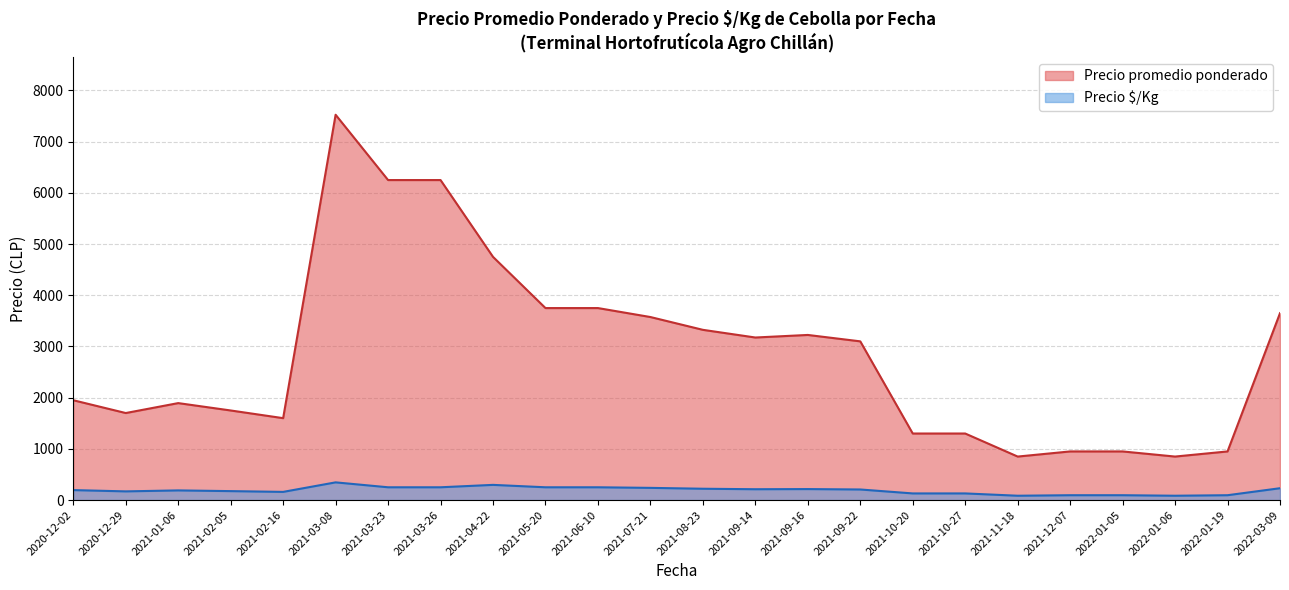

List the series in order of their overall mean, highest first.

Precio promedio ponderado, Precio $/Kg